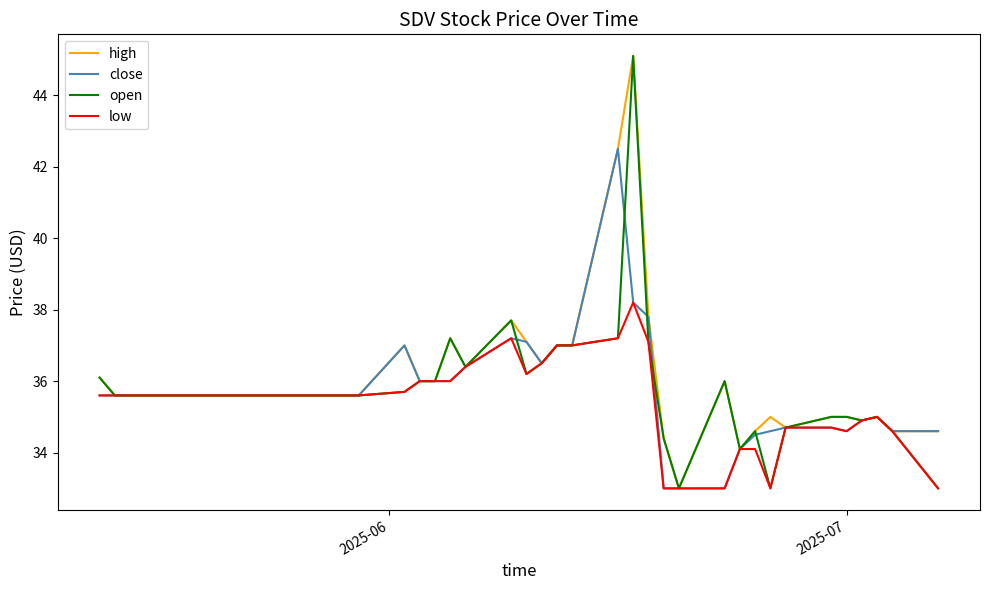

What is the smallest value displayed?

33.0